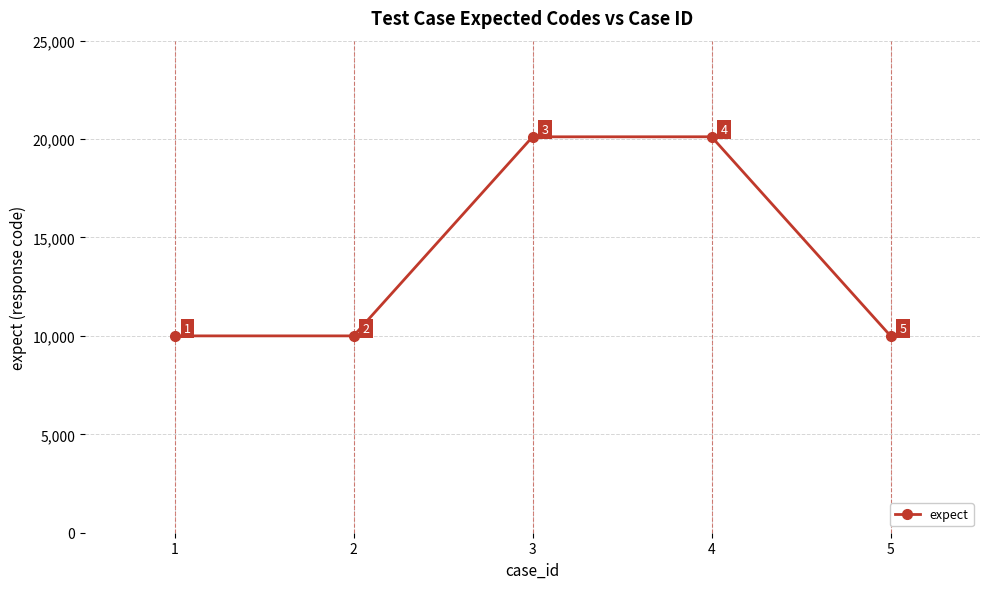

Between 4 and 5, which is larger?

4